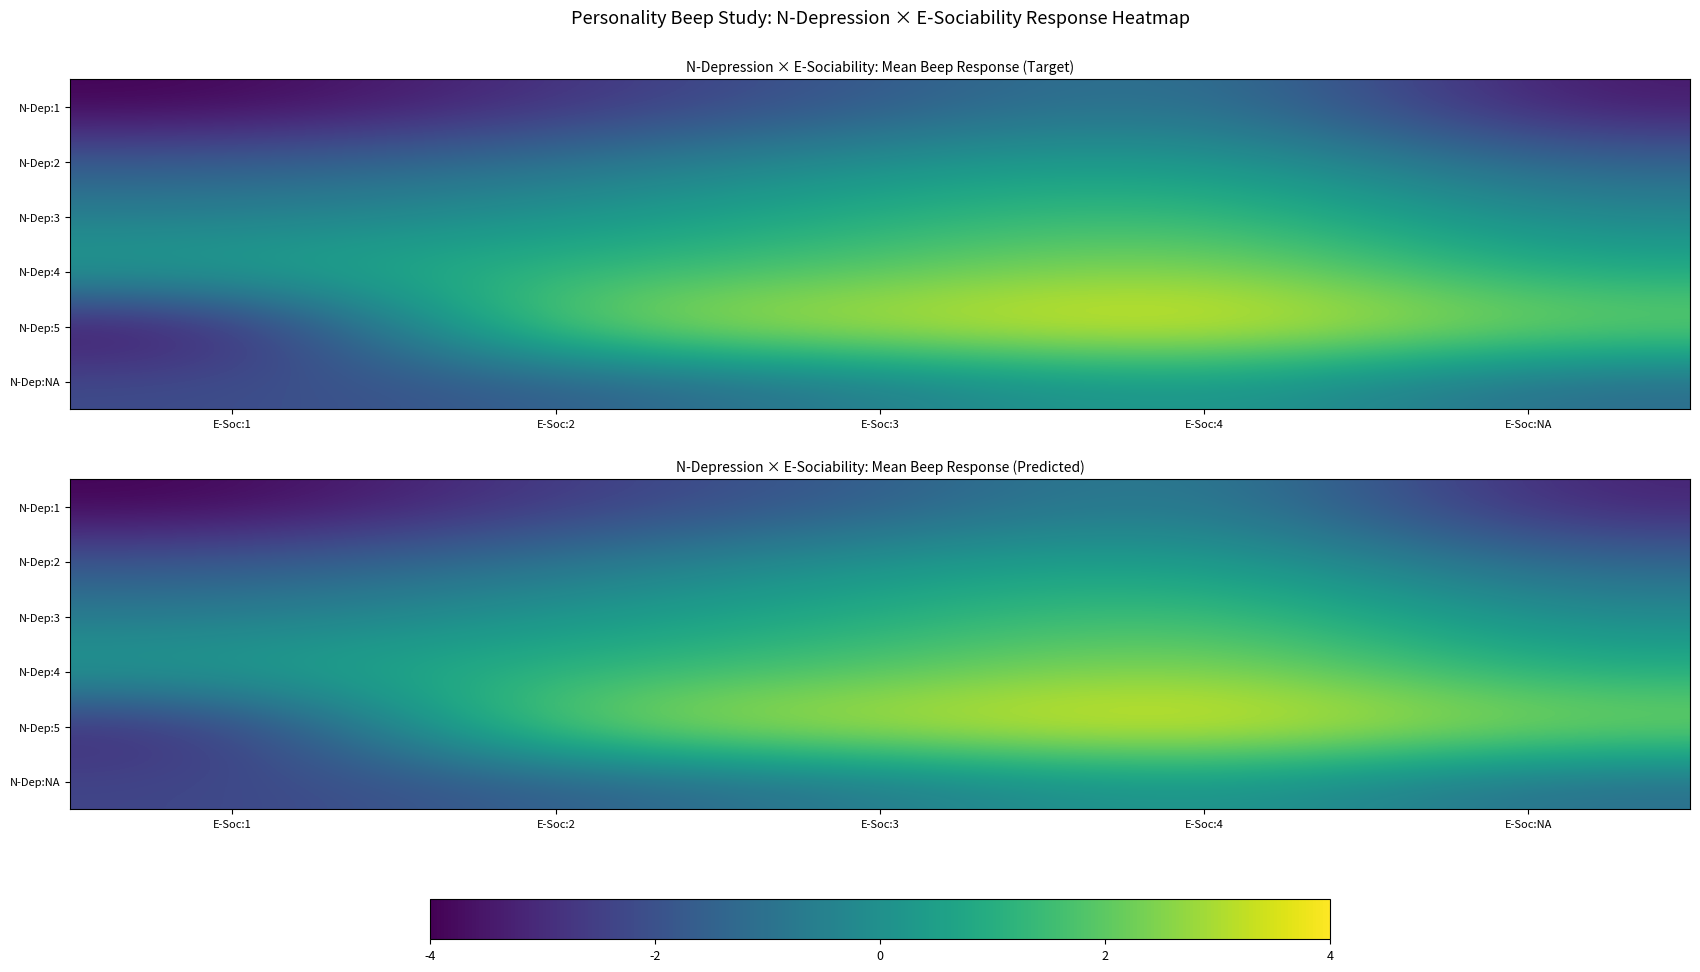

At how many categories does at least one series exceed 2?

4